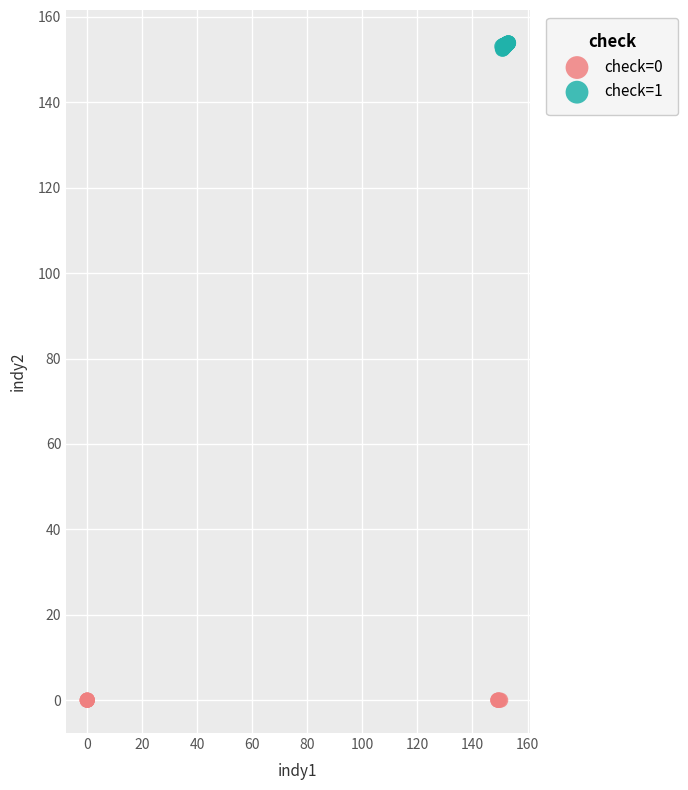

Which series reaches the maximum Y coordinate?

check=1